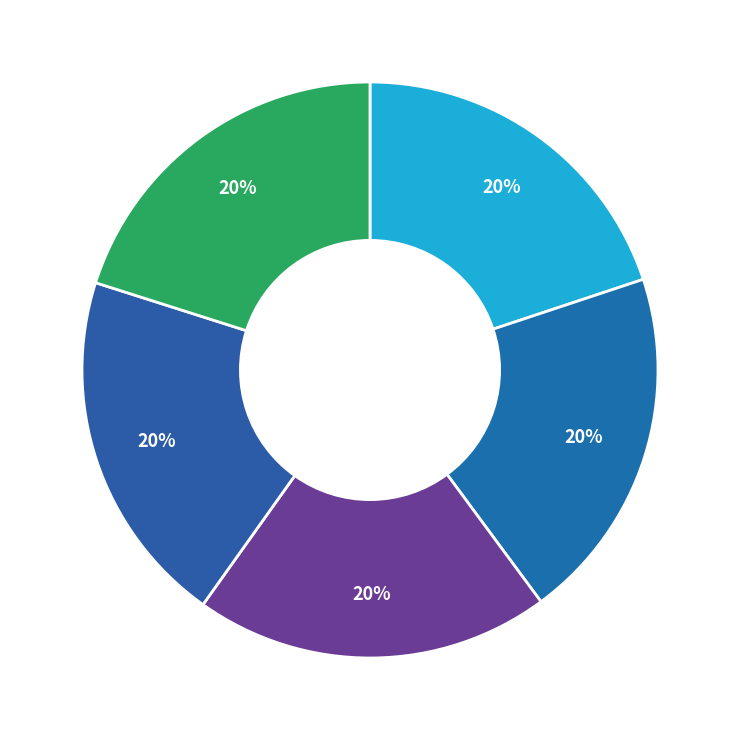

Is there any slice that represents more than half of the pie?

No